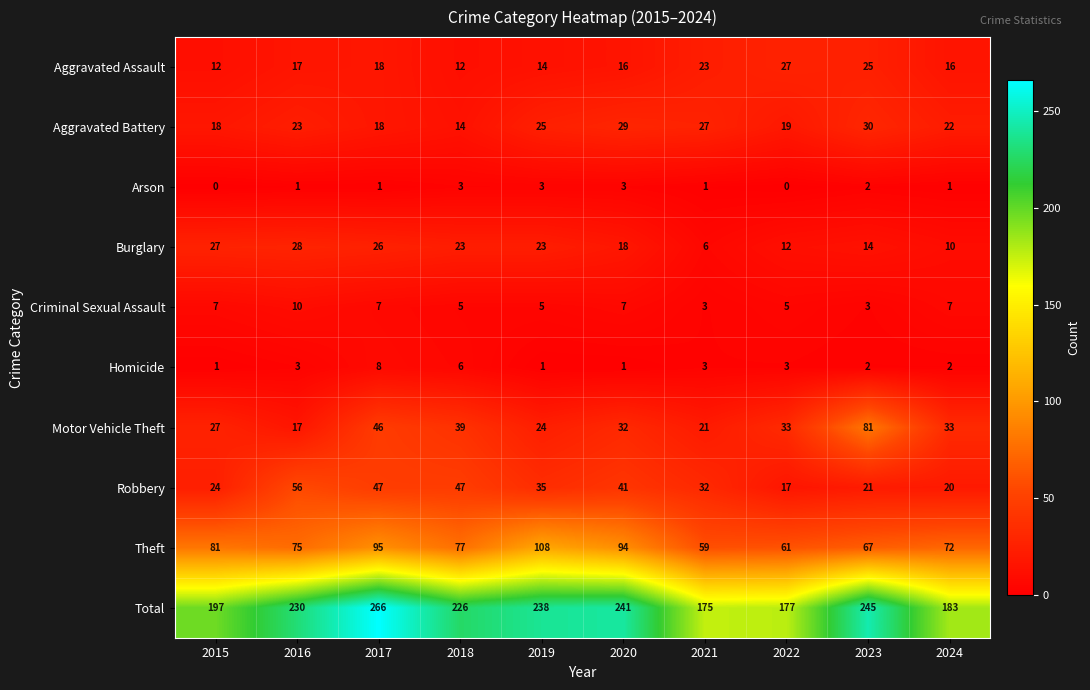

What is the total value across all series at 2023?

490